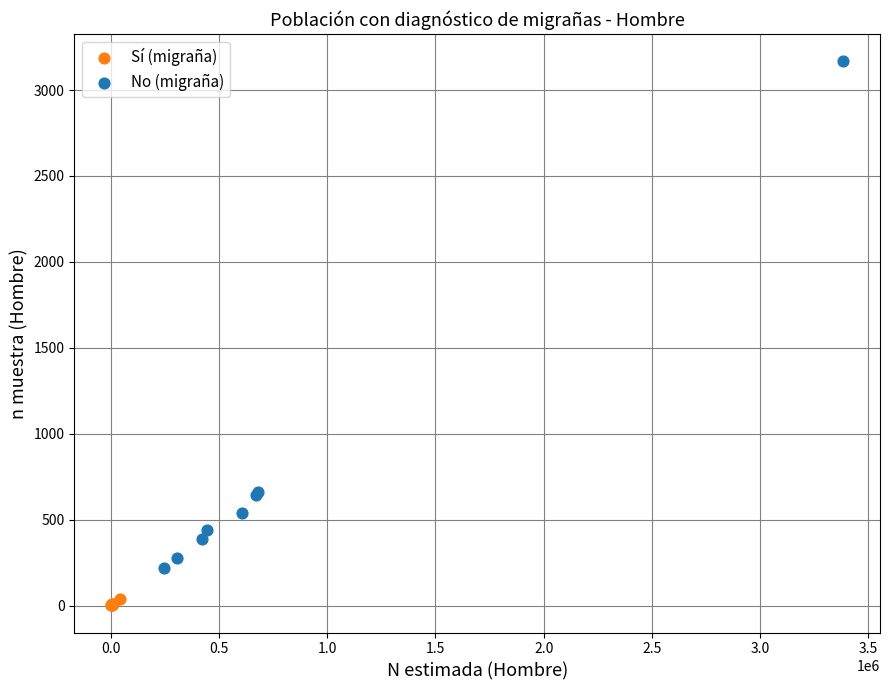

Which series contains the highest Y value?

No (migraña)